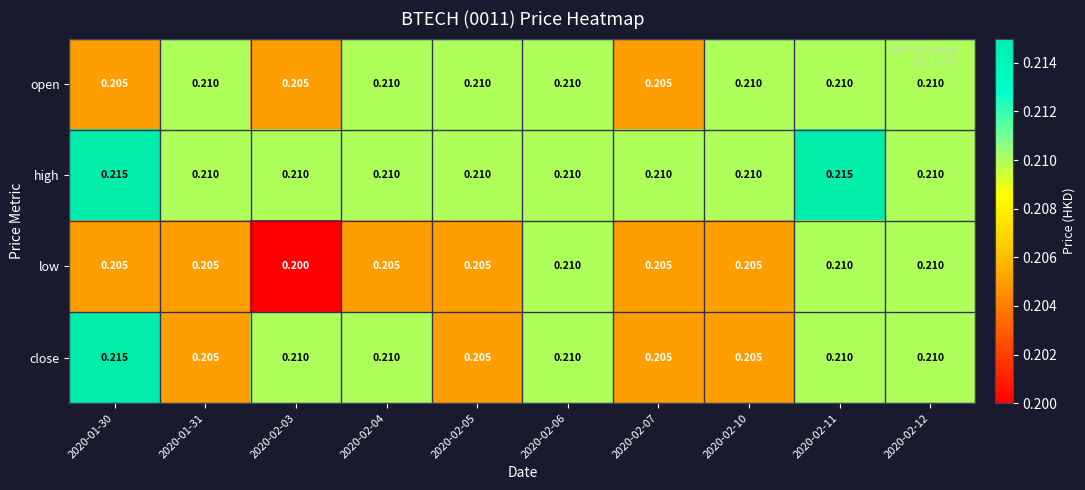

Is the value of close at 2020-02-05 greater than the value of high at 2020-02-03?

No